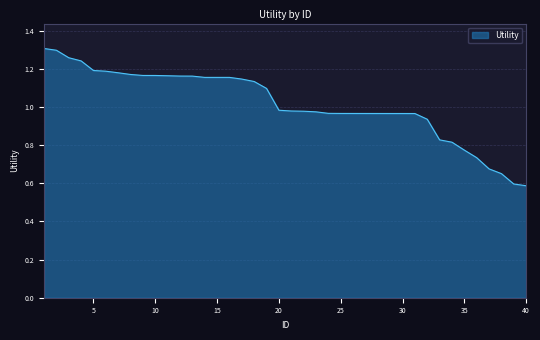

What is the minimum value shown in the chart?

0.6